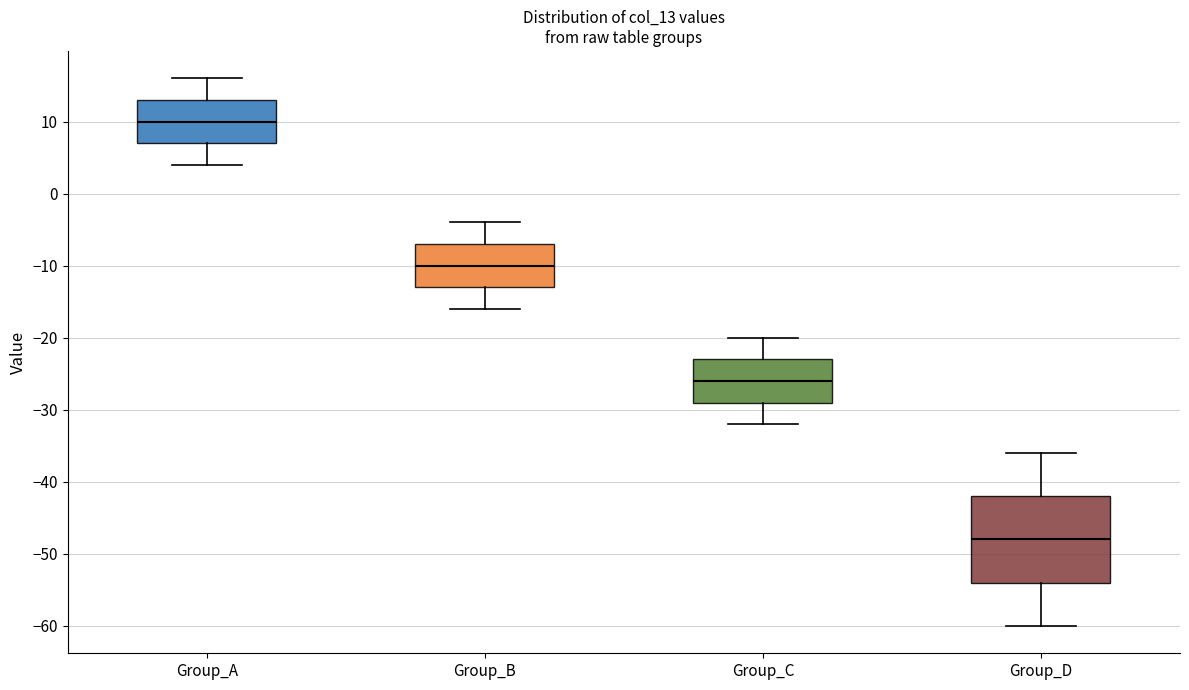

Reading left to right, transcribe this box plot: for each box, give where its median line is, the range the box spans, and where its two whiskers end, as read against the y-axis. The values are not printed on the chart, so give them approximately, as read against the axis.

Group_A: median 10, box 7 to 13, whiskers 4 to 16
Group_B: median -10, box -13 to -7, whiskers -16 to -4
Group_C: median -26, box -29 to -23, whiskers -32 to -20
Group_D: median -48, box -54 to -42, whiskers -60 to -36